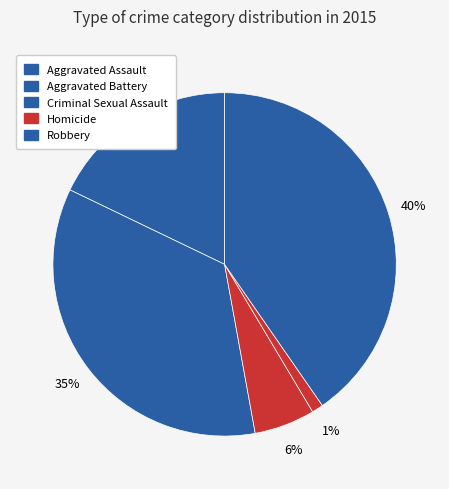

What is the change in value from Aggravated Assault to Homicide?

-47